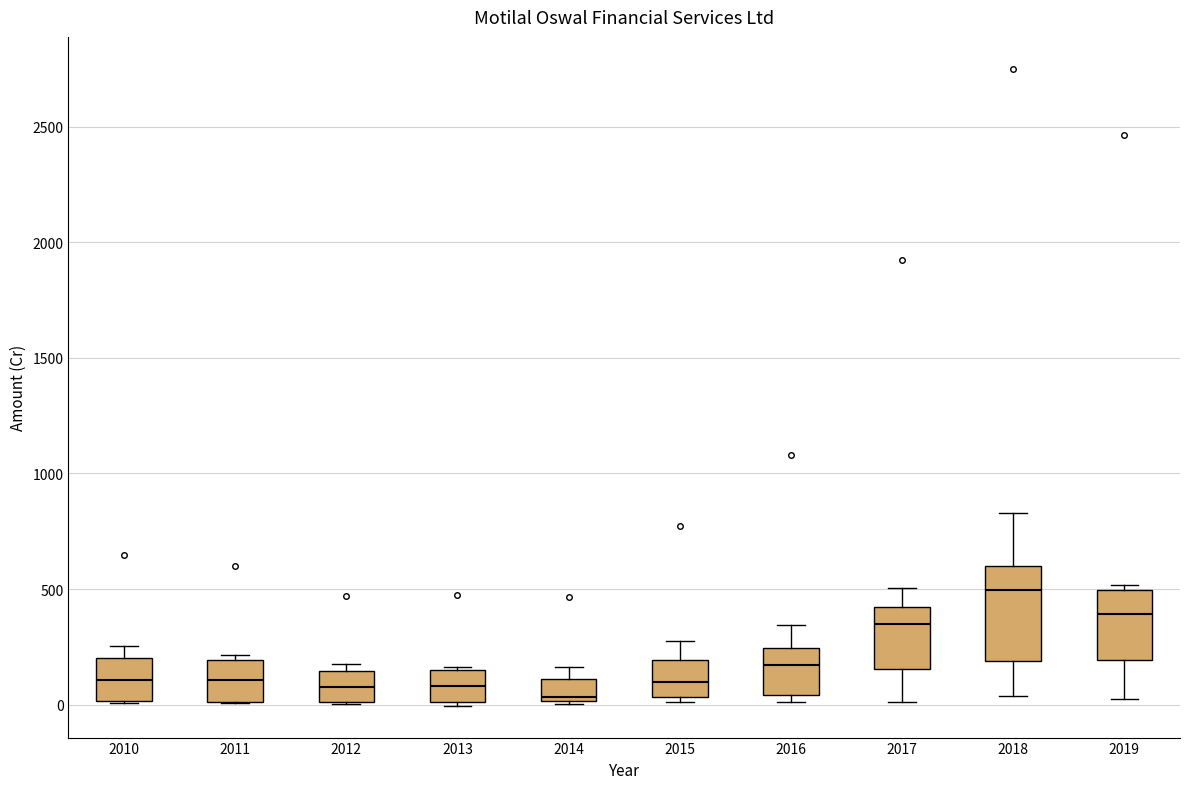

Where is the lower edge of the box at x = 2011 on the y-axis? The values are not printed on the chart, so give them approximately, as read against the axis.

0